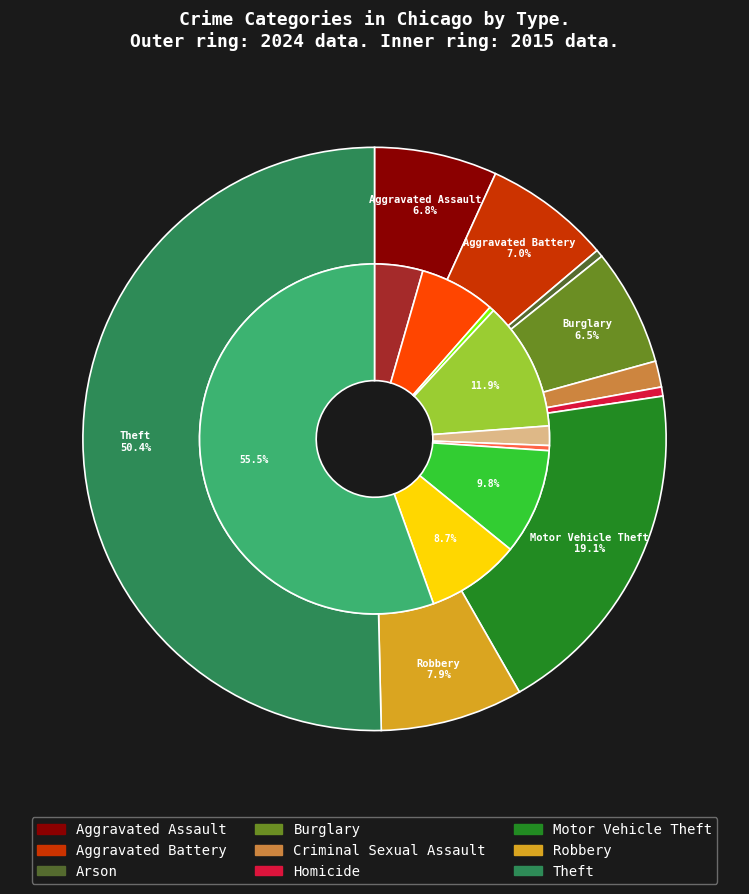

How much of the chart is everything except 5?

99.5%